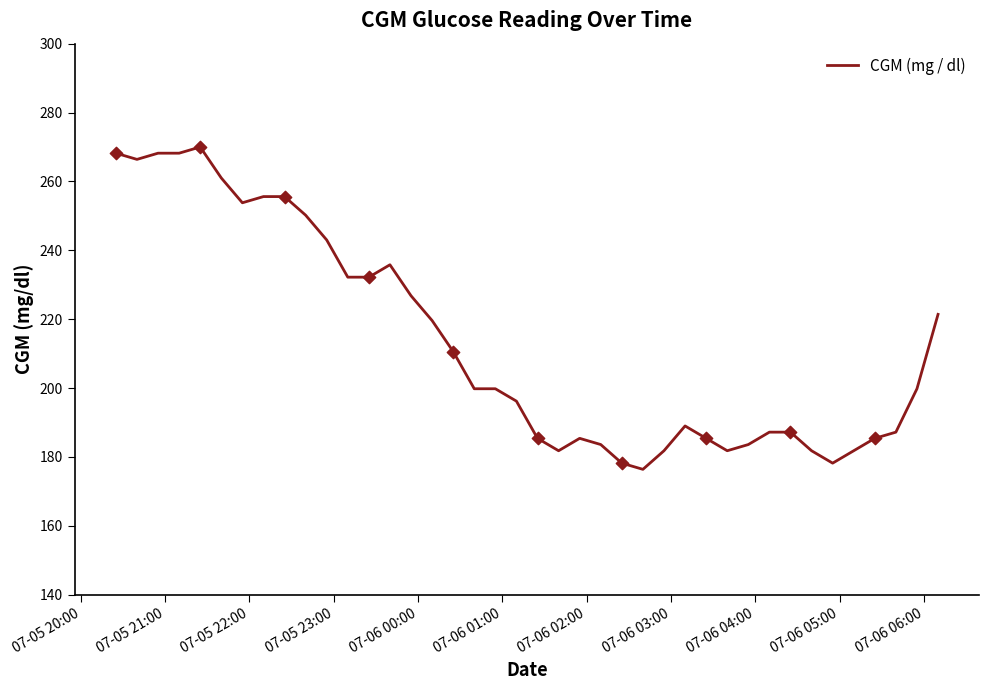

What is the minimum value shown in the chart?

176.4